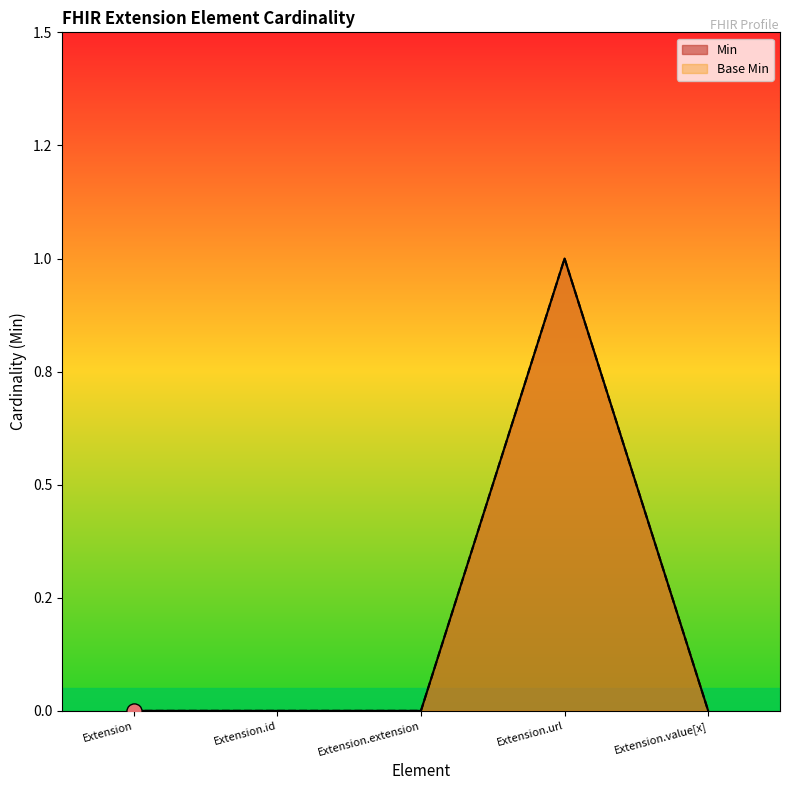

Which series has the widest spread of Y values?

Min